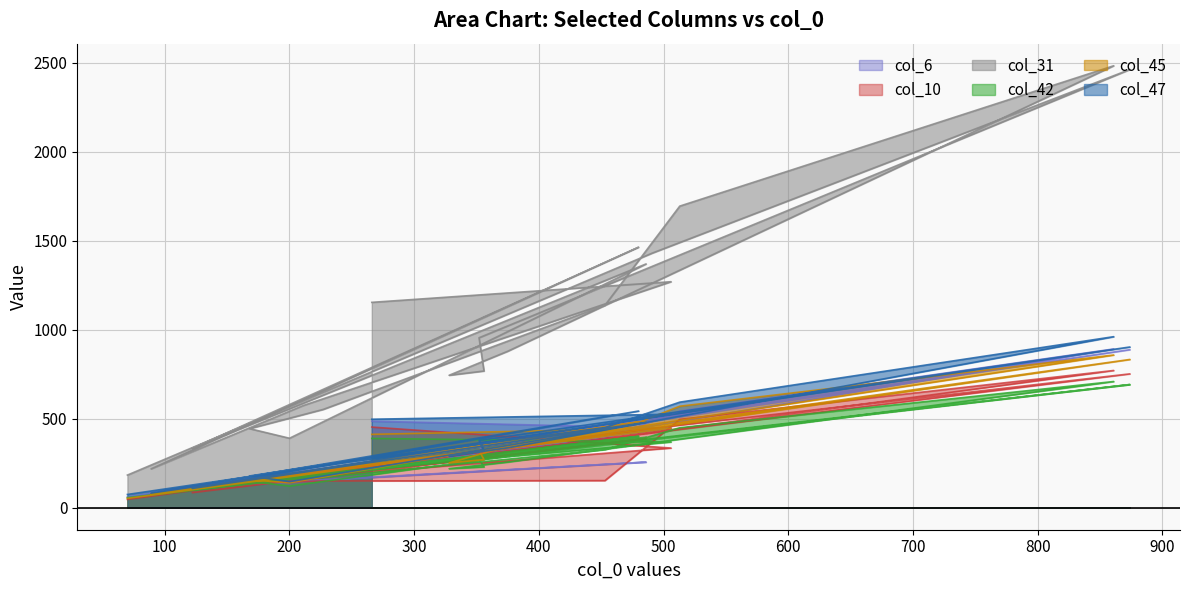

Between 480 and 122, which is larger?

480